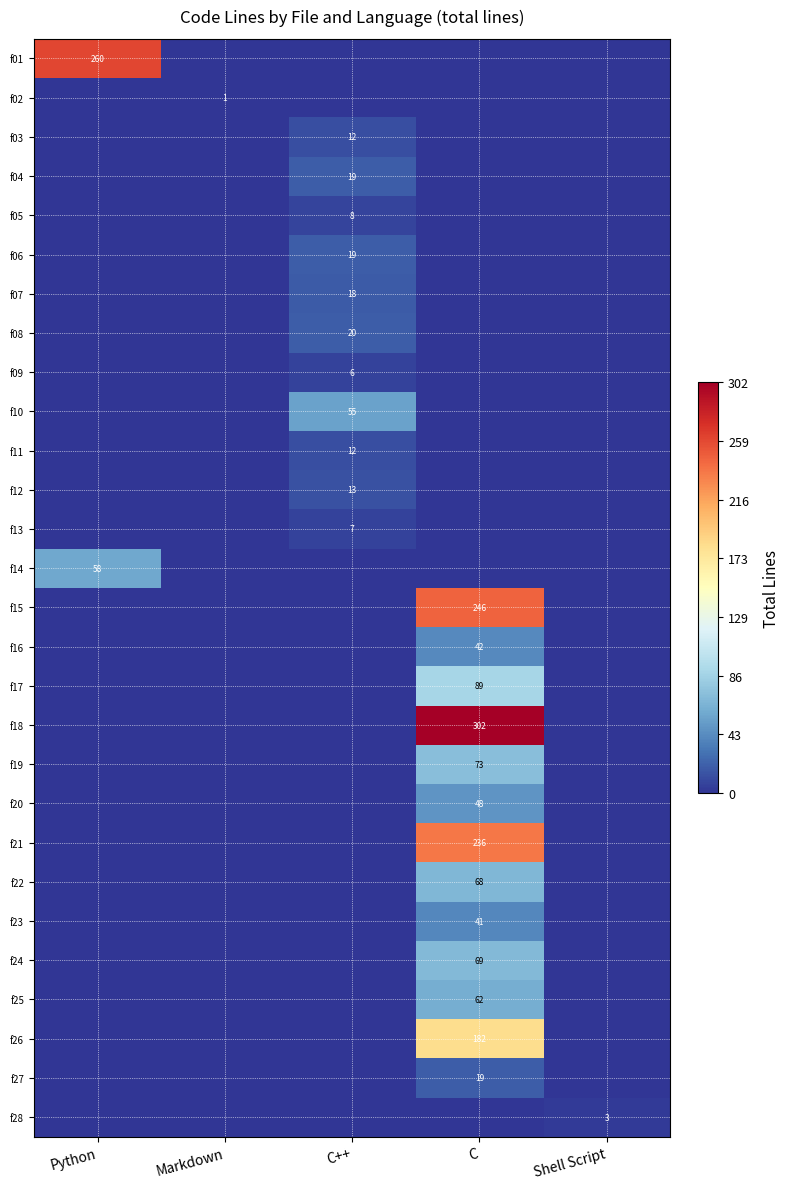

True or false: f13 has a value of 7 at C++.

True